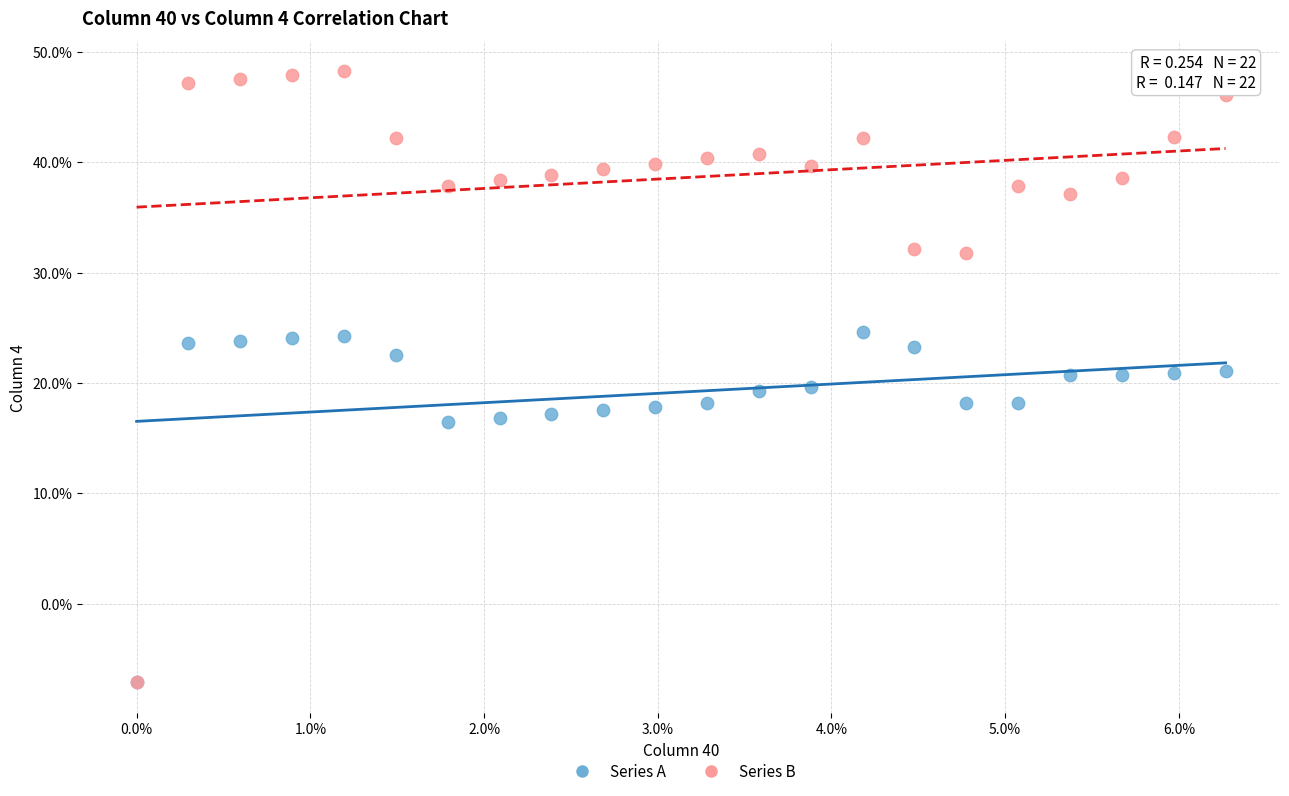

What are all the series names shown in the legend?

Series A, Series B